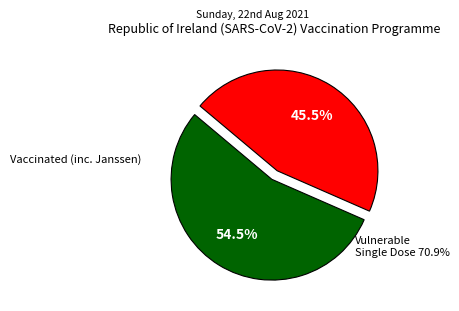

Does any single category account for the majority?

Yes